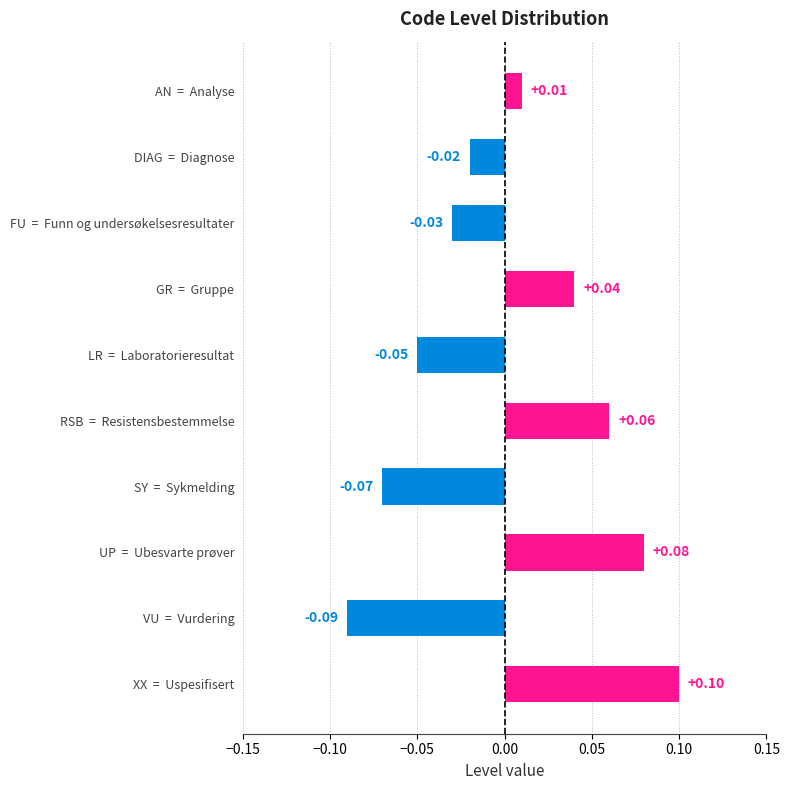

What is the label of the 4th bar from the top?

GR  =  Gruppe